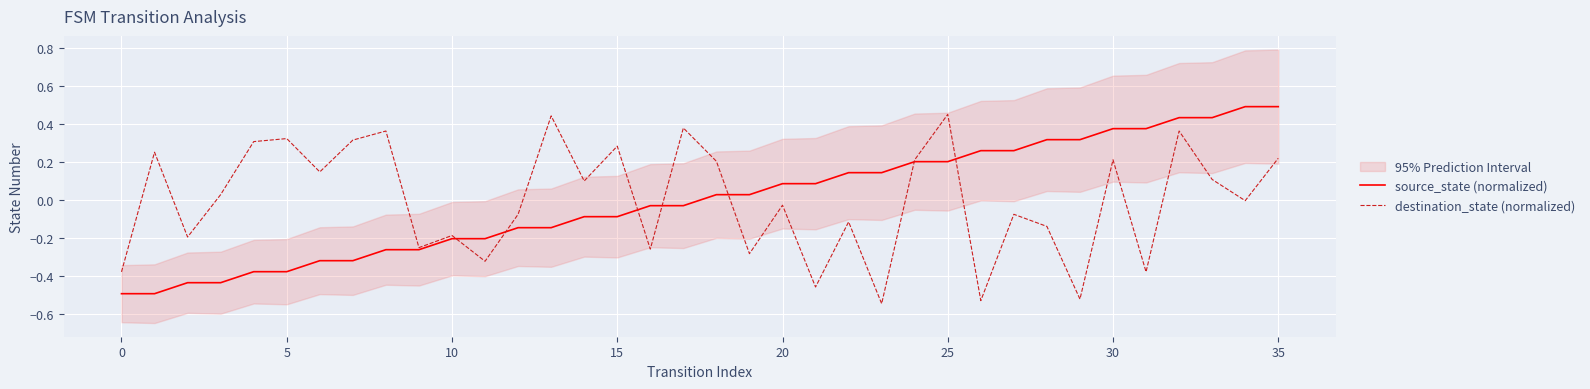

What is the label of the 16th point from the left?

15